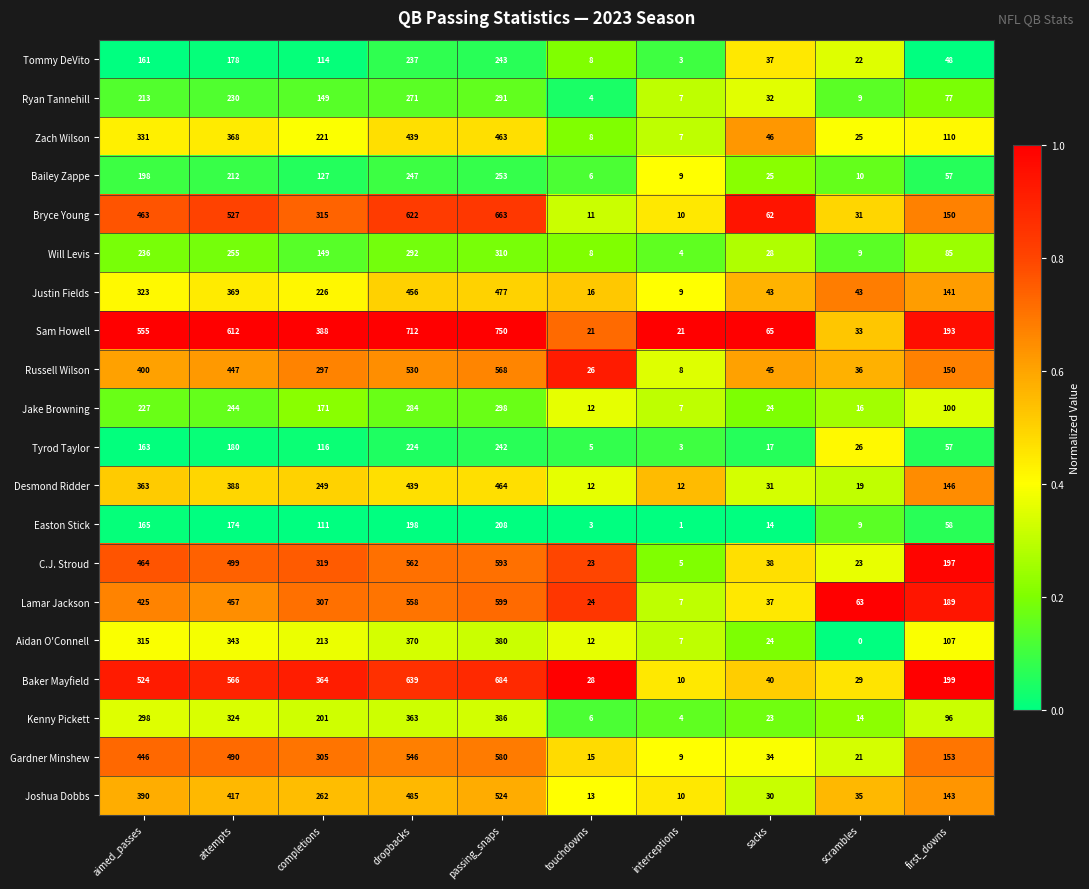

Between dropbacks and passing_snaps, which series saw the biggest shift?

Baker Mayfield